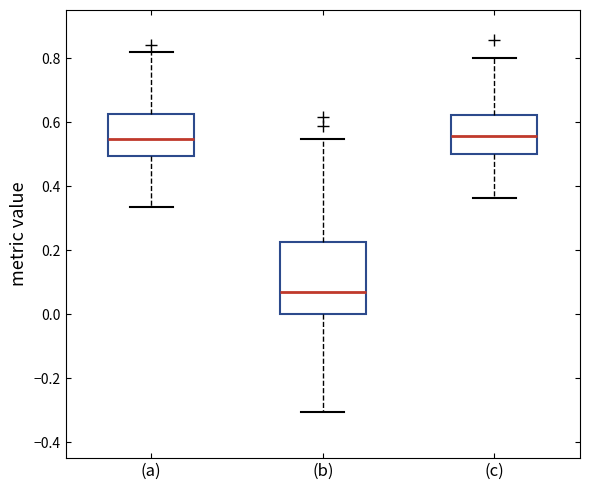

Reading left to right, read every box against the y-axis: the position of its median line, the range the box covers, and the ends of its whiskers. The values are not printed on the chart, so give them approximately, as read against the axis.

(a): median 0.54, box 0.50 to 0.62, whiskers 0.34 to 0.82
(b): median 0.06, box 0.00 to 0.22, whiskers -0.30 to 0.54
(c): median 0.56, box 0.50 to 0.62, whiskers 0.36 to 0.80